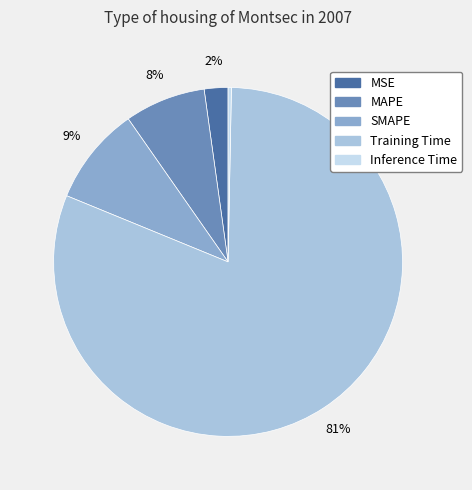

To the nearest percent, what is the average slice percentage?

20%